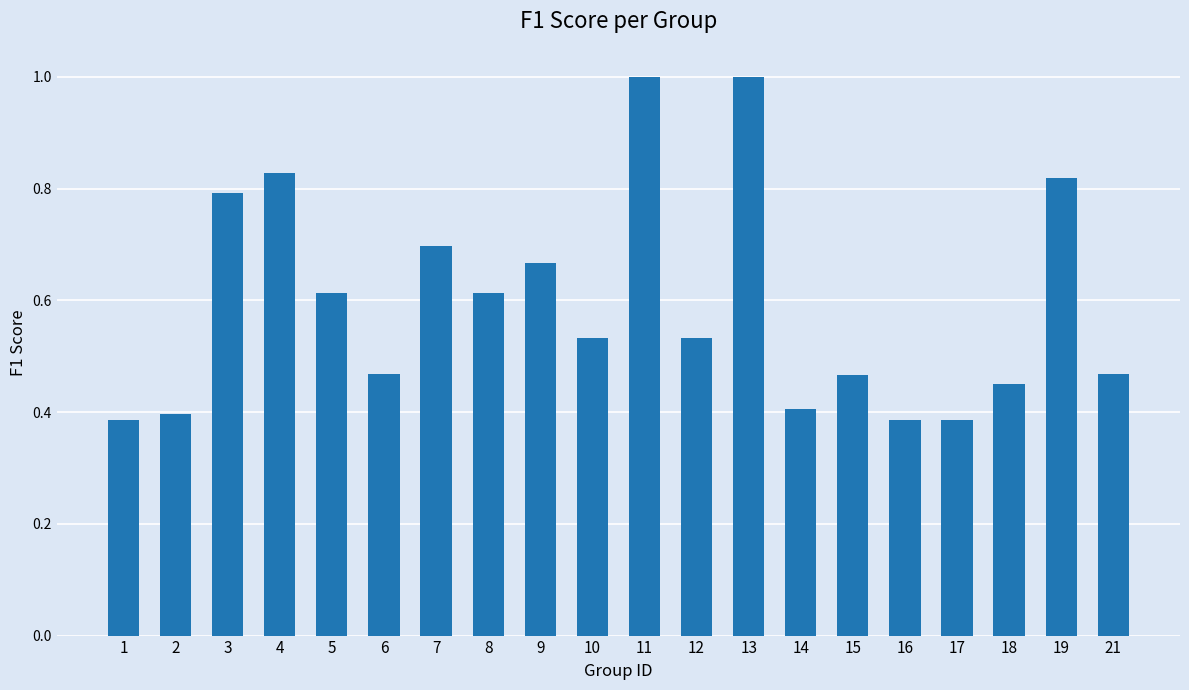

Does the chart contain stacked bars?

No